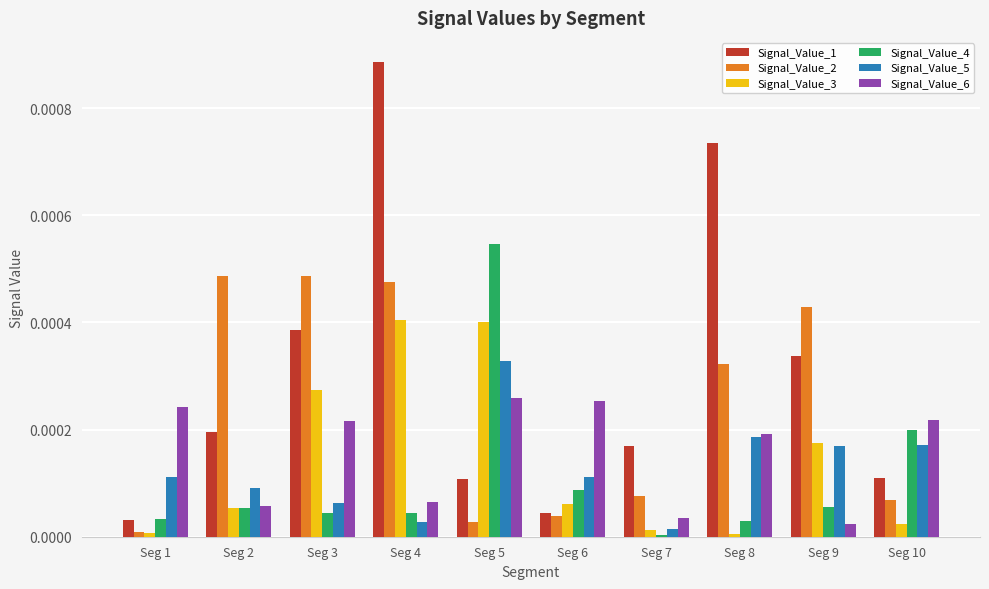

List the series in order of their peak value, highest first.

Signal_Value_1, Signal_Value_4, Signal_Value_2, Signal_Value_3, Signal_Value_5, Signal_Value_6